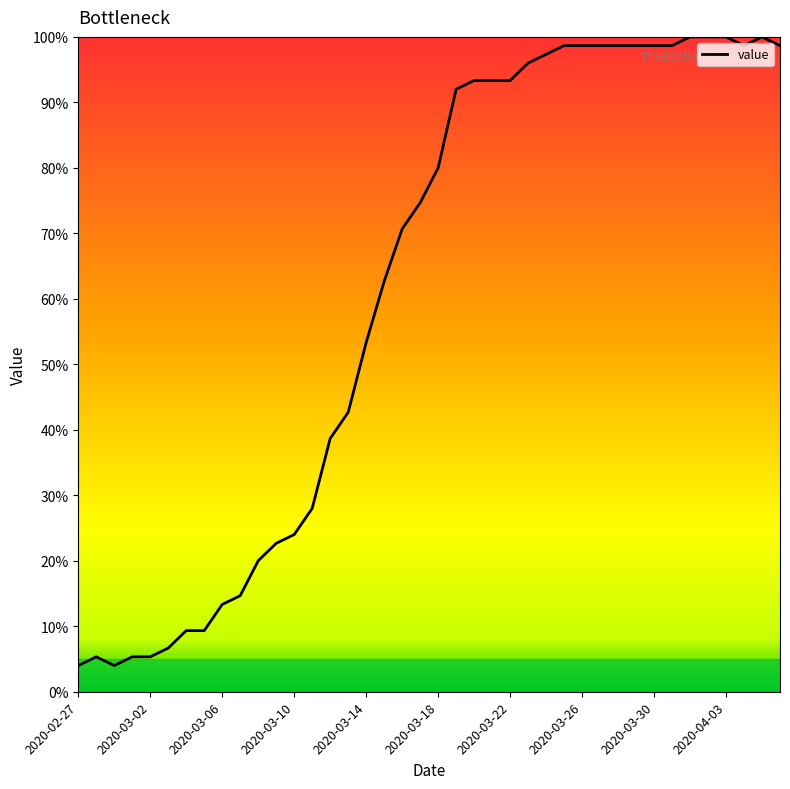

What is the maximum value shown in the chart?

100.0